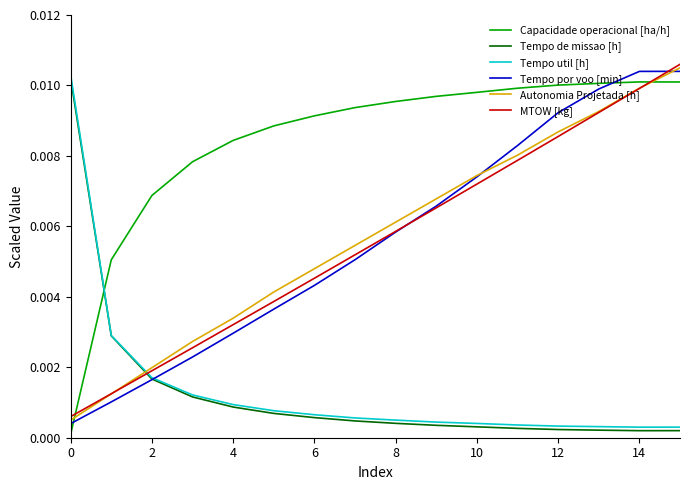

How many lines are shown in the chart?

6